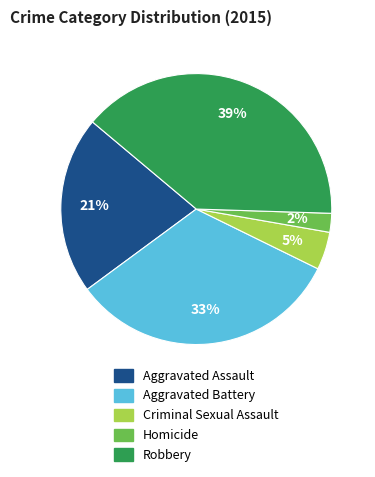

To the nearest percent, what is the average slice percentage?

20%